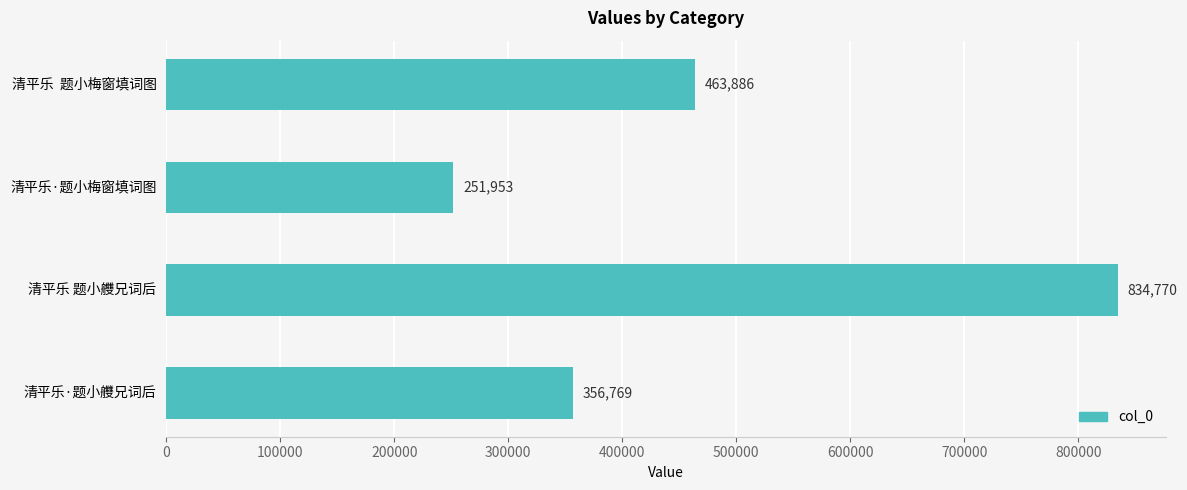

How many values are between 356769 and 834770?

3